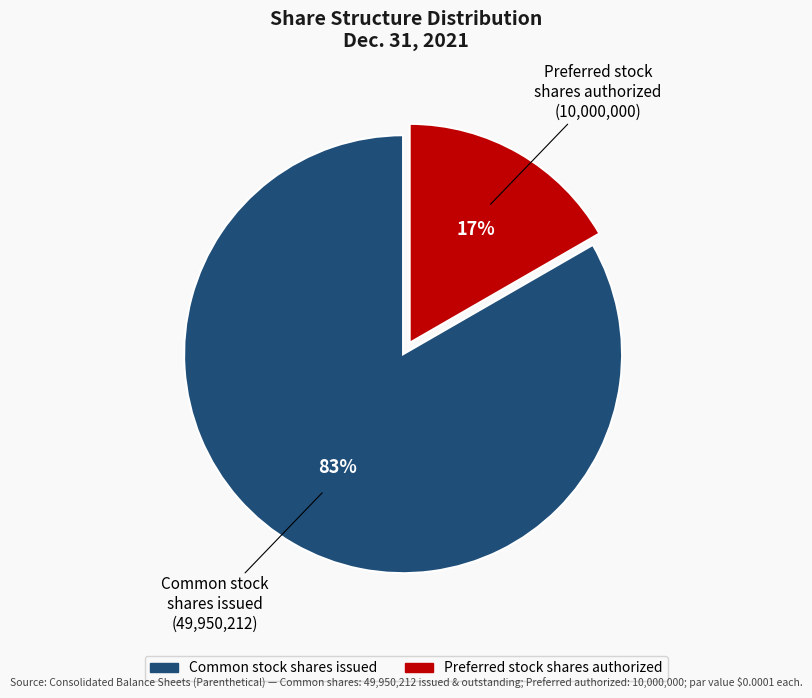

Is there any slice that represents more than half of the pie?

Yes